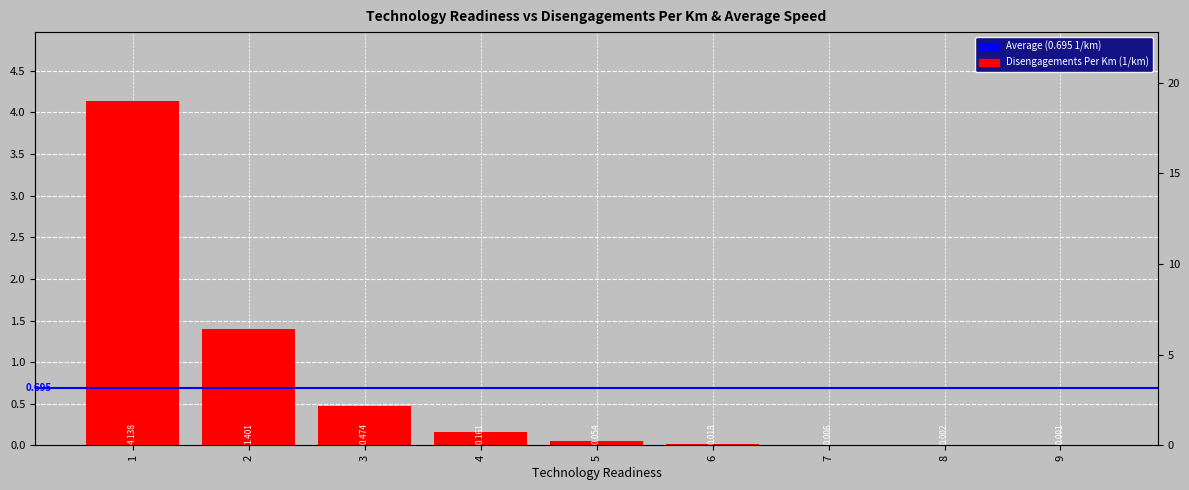

Between 3 and 4, which is larger?

3